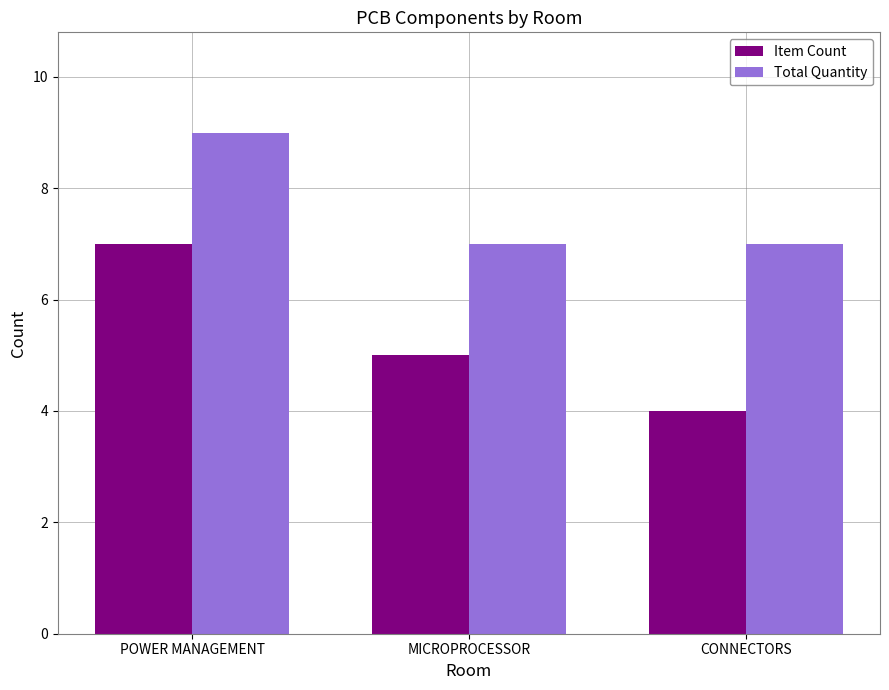

What value does the Item Count series have at POWER MANAGEMENT?

7